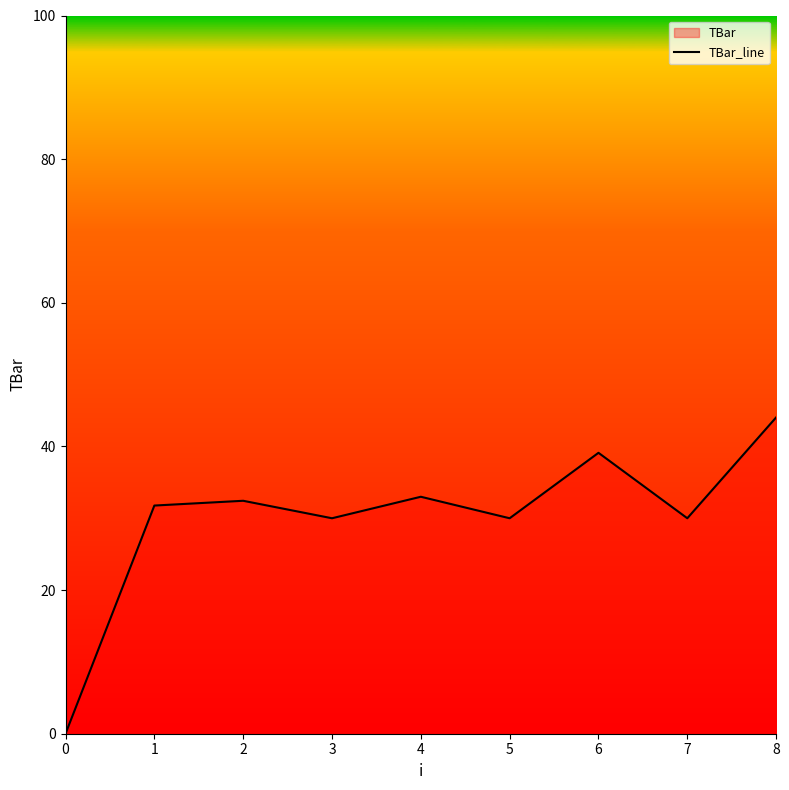

What is the difference between the second highest and minimum values?

39.1